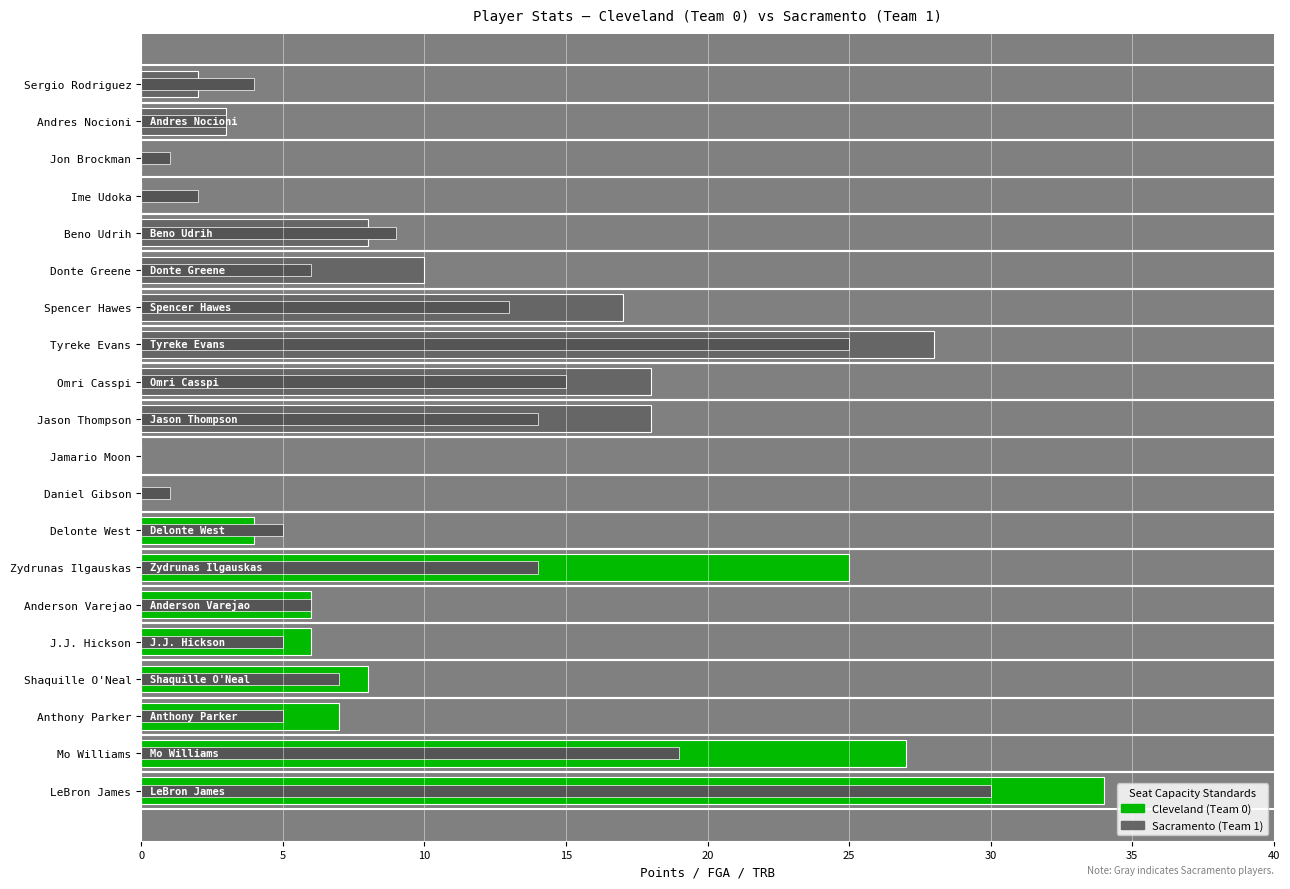

Which series changed the most between LeBron James and Jason Thompson?

PTS